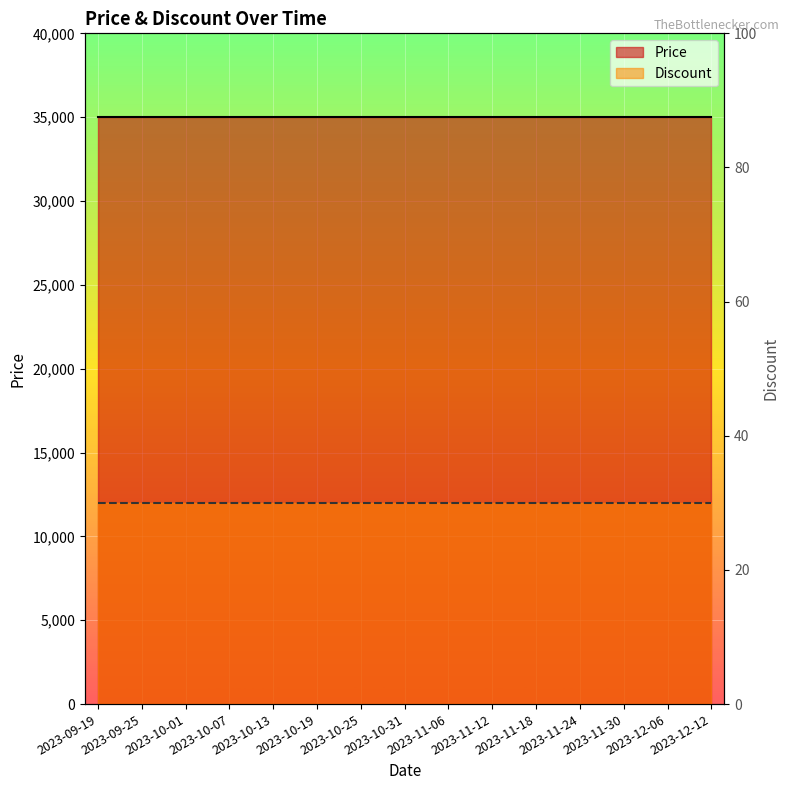

How many lines are shown in the chart?

2